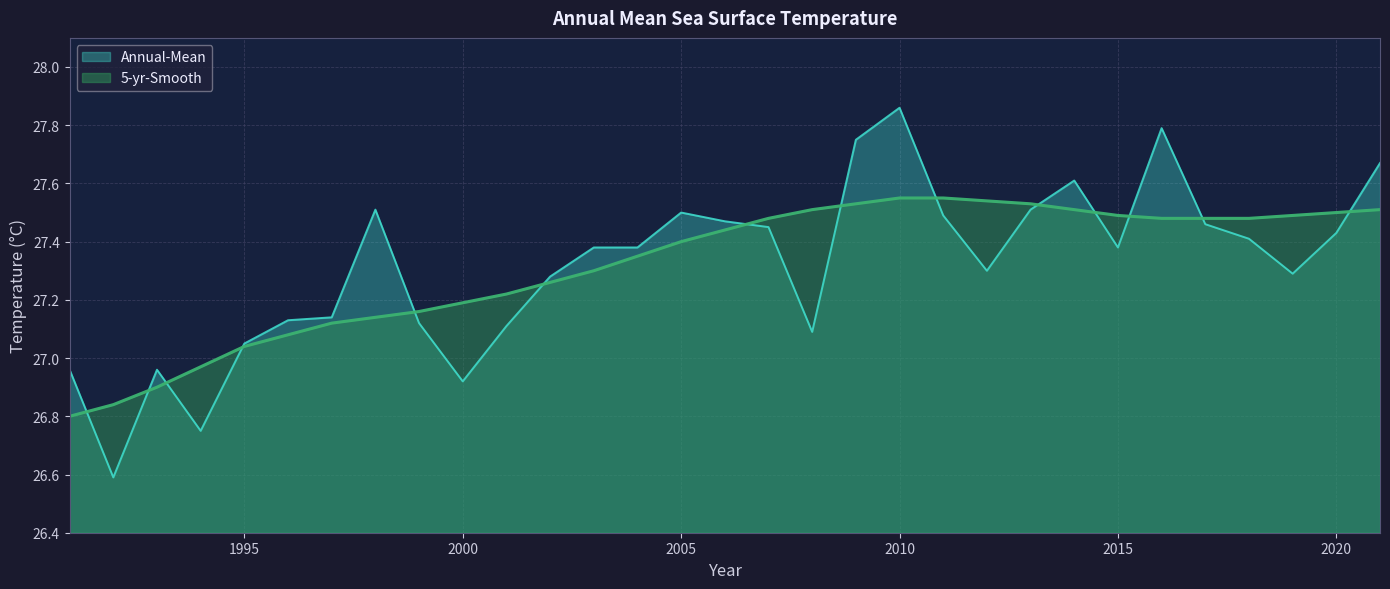

Reading right to left, transcribe all the data shown in this chart.

Annual-Mean: 27.7	27.4	27.3	27.4	27.5	27.8	27.4	27.6	27.5	27.3	27.5	27.9	27.8	27.1	27.4	27.5	27.5	27.4	27.4	27.3	27.1	26.9	27.1	27.5	27.1	27.1	27.1	26.8	27.0	26.6	27.0
5-yr-Smooth: 27.5	27.5	27.5	27.5	27.5	27.5	27.5	27.5	27.5	27.5	27.6	27.6	27.5	27.5	27.5	27.4	27.4	27.4	27.3	27.3	27.2	27.2	27.2	27.1	27.1	27.1	27.0	27.0	26.9	26.8	26.8